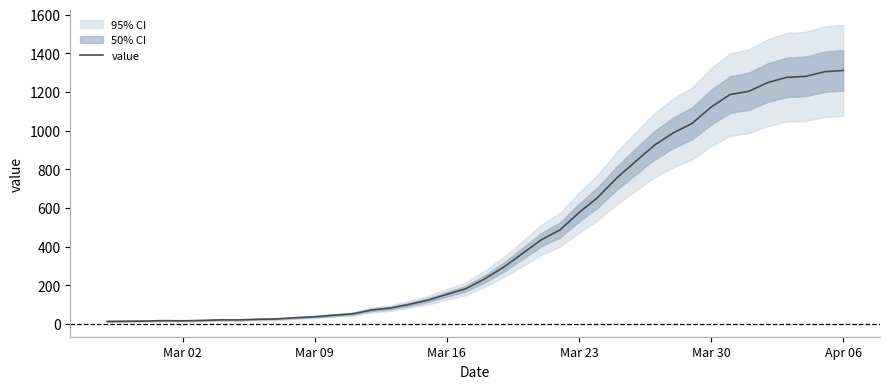

What is the maximum value for value?

1312